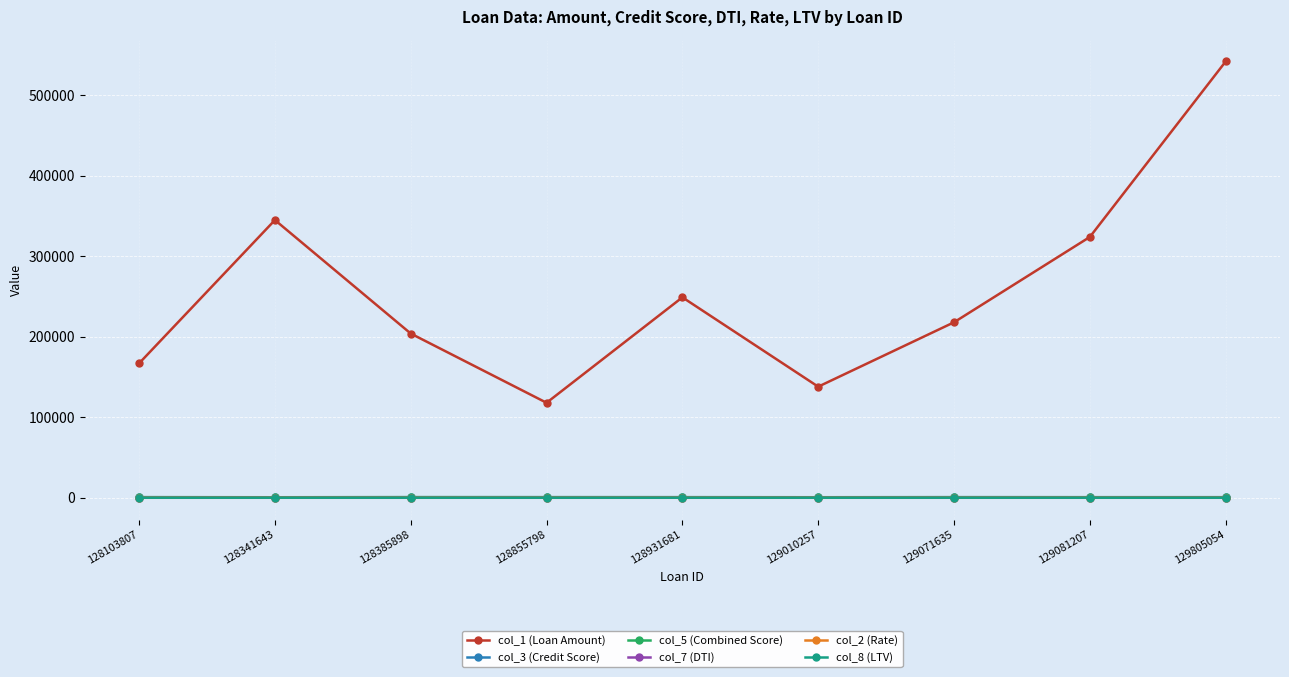

What is the difference between the col_1 (Loan Amount) values at 129071635 and 128385898?

14000.0